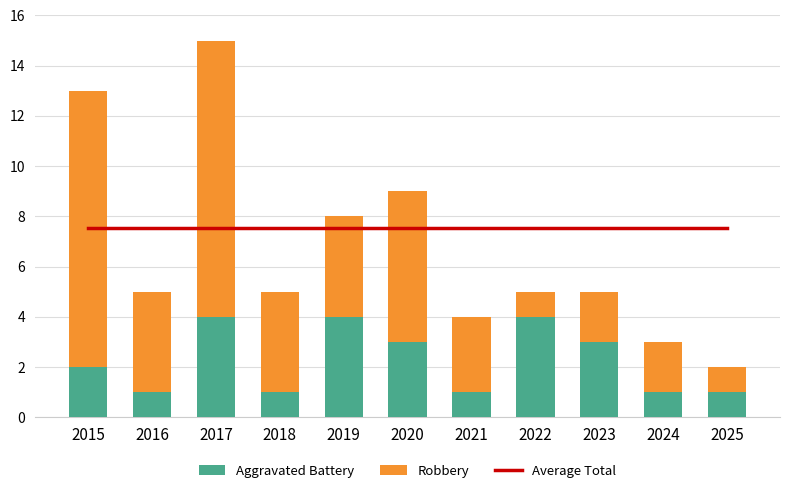

At which label does Average Total reach its peak?

2015